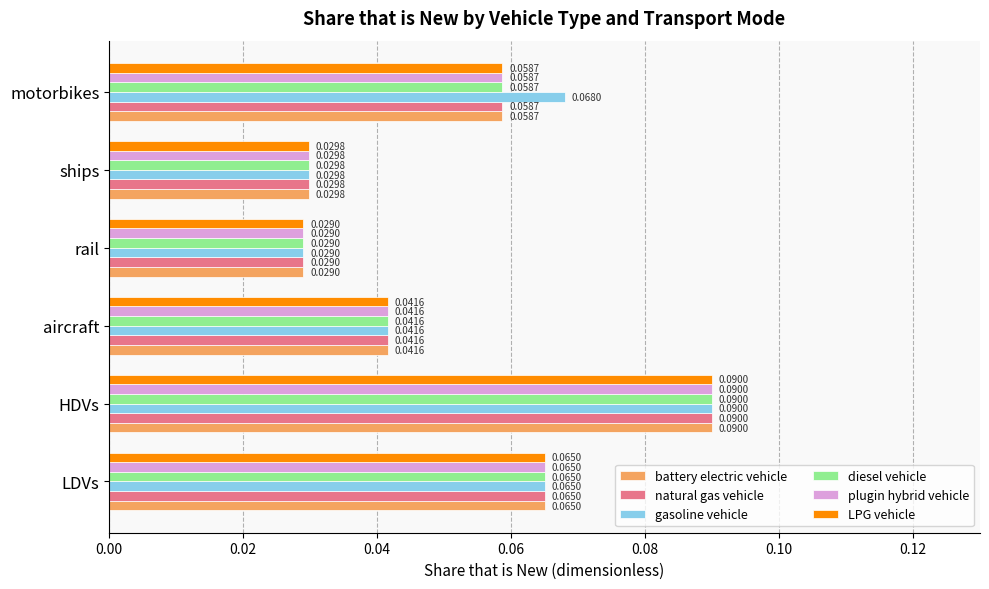

At how many categories does at least one series exceed 0?

6